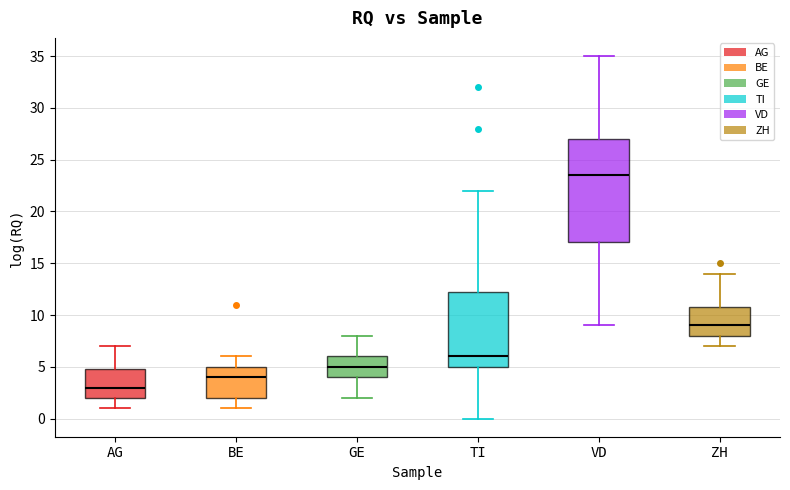

Which box is the tallest, from its lower edge to its upper edge?

VD